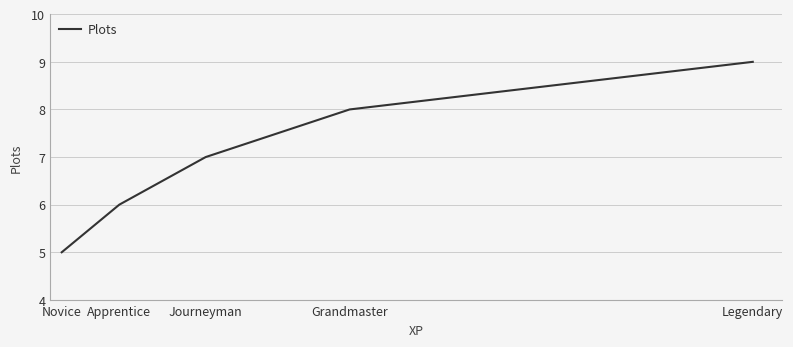

The value at Journeyman is 7. True or false?

True